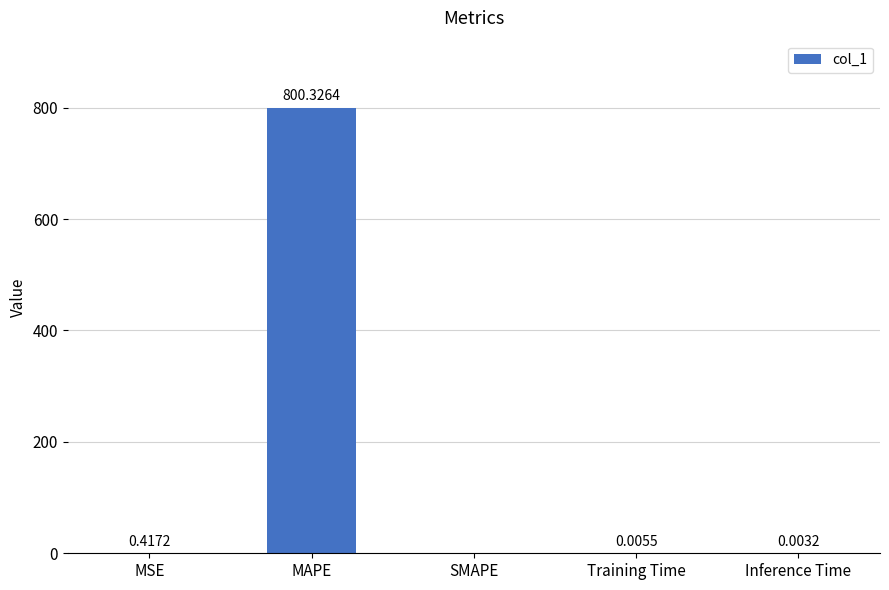

Which has a higher value, MSE or MAPE?

MAPE